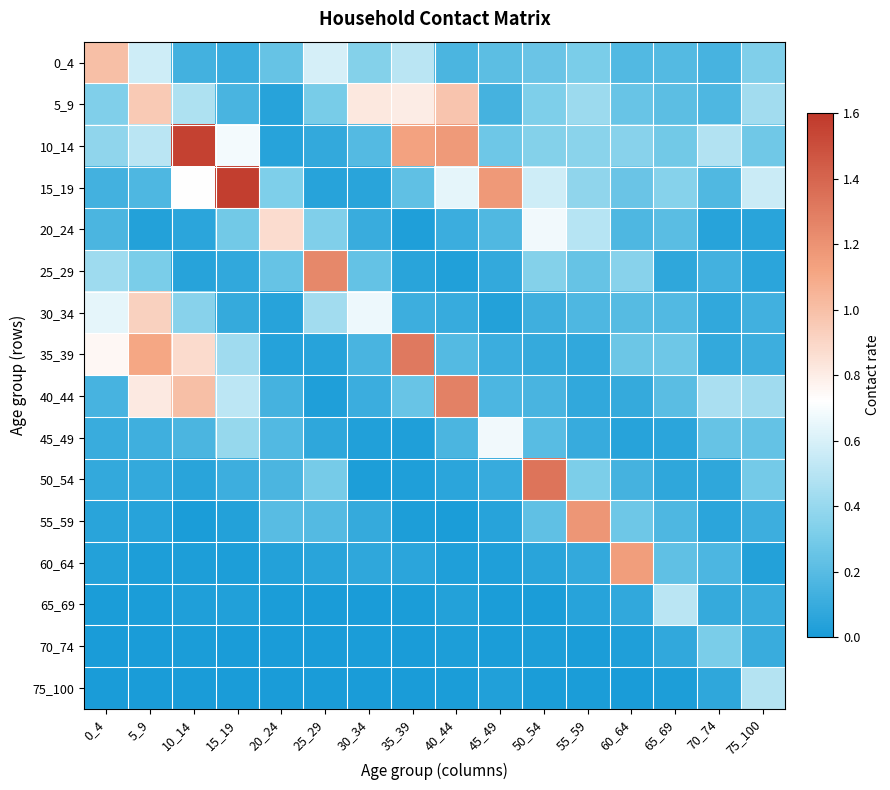

What is the difference between the highest and lowest values at 0_4?

1.0